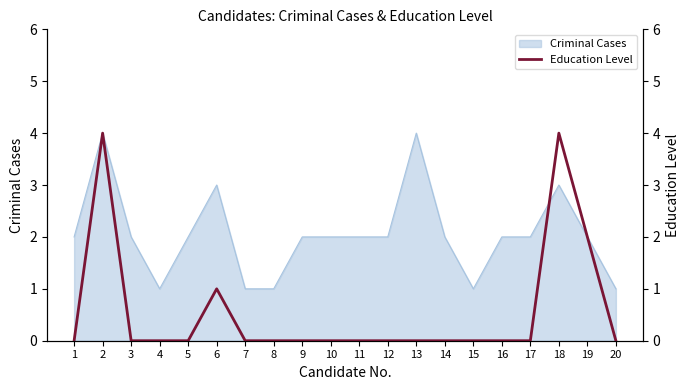

Rank the categories by value from lowest to highest.

1, 3, 4, 5, 7, 8, 9, 10, 11, 12, 13, 14, 15, 16, 17, 20, 6, 19, 2, 18